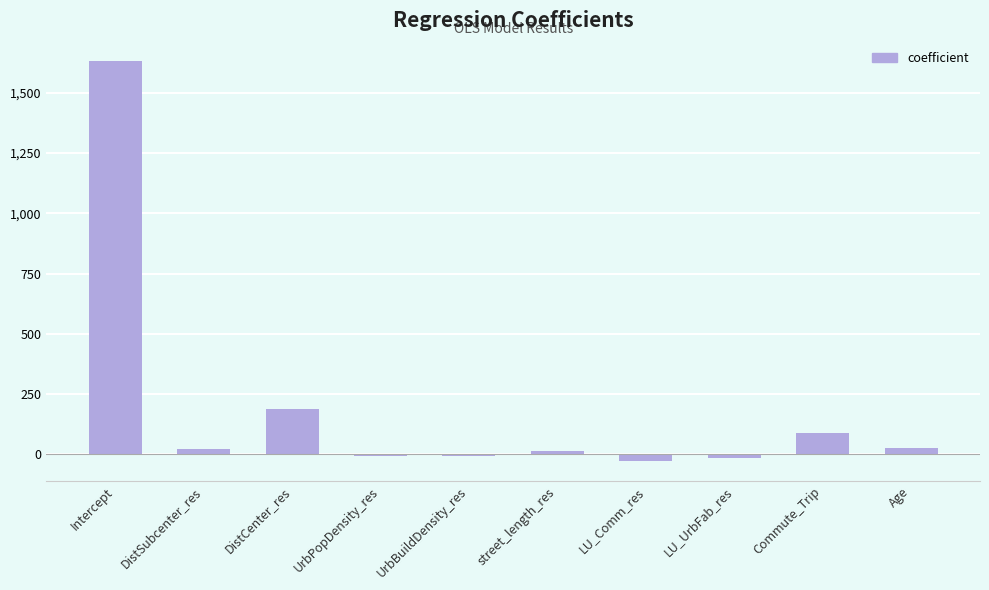

Is it true that the value at Intercept is 2699.1?

False